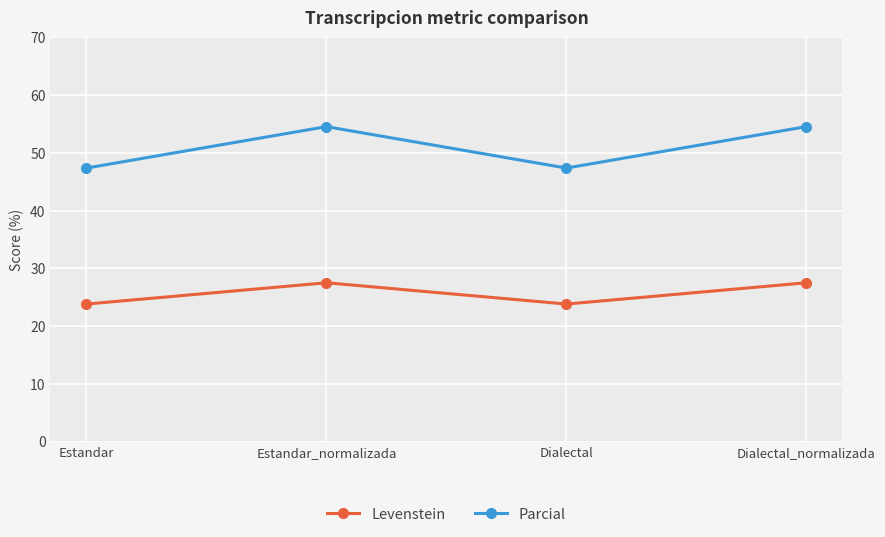

The value of Parcial at Dialectal is 68.7. True or false?

False